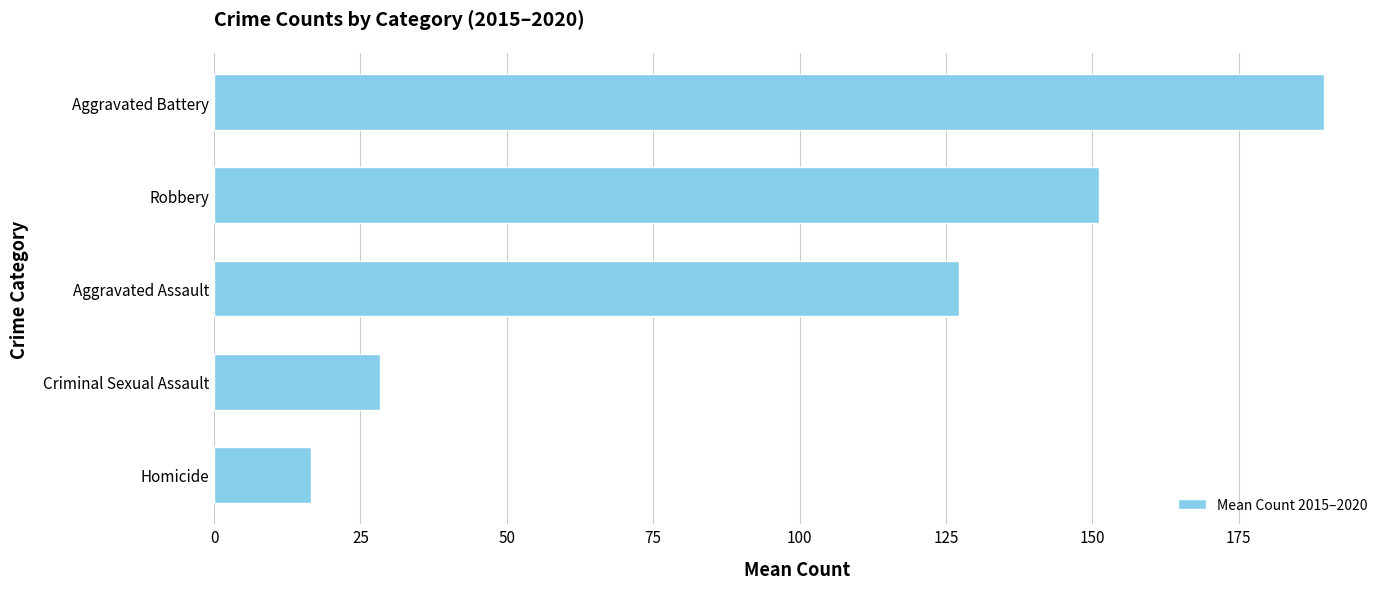

What is the difference between the maximum and second lowest values?

161.3